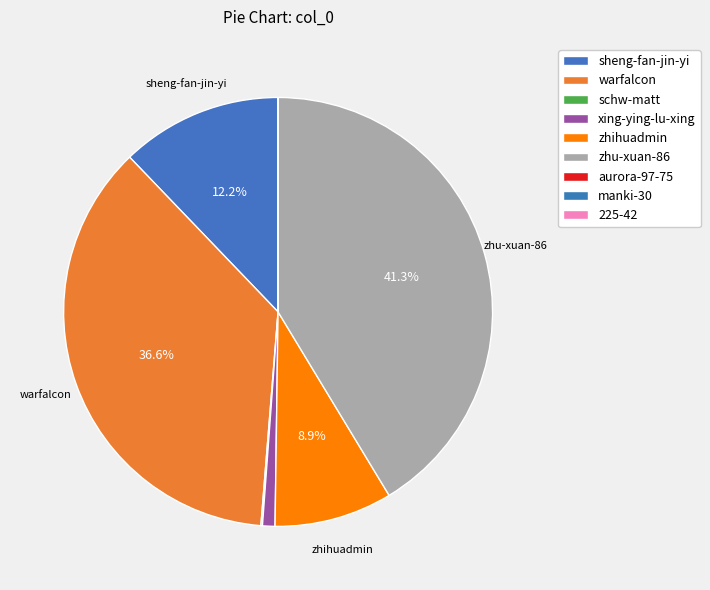

What is the smallest slice in the pie chart?

225-42